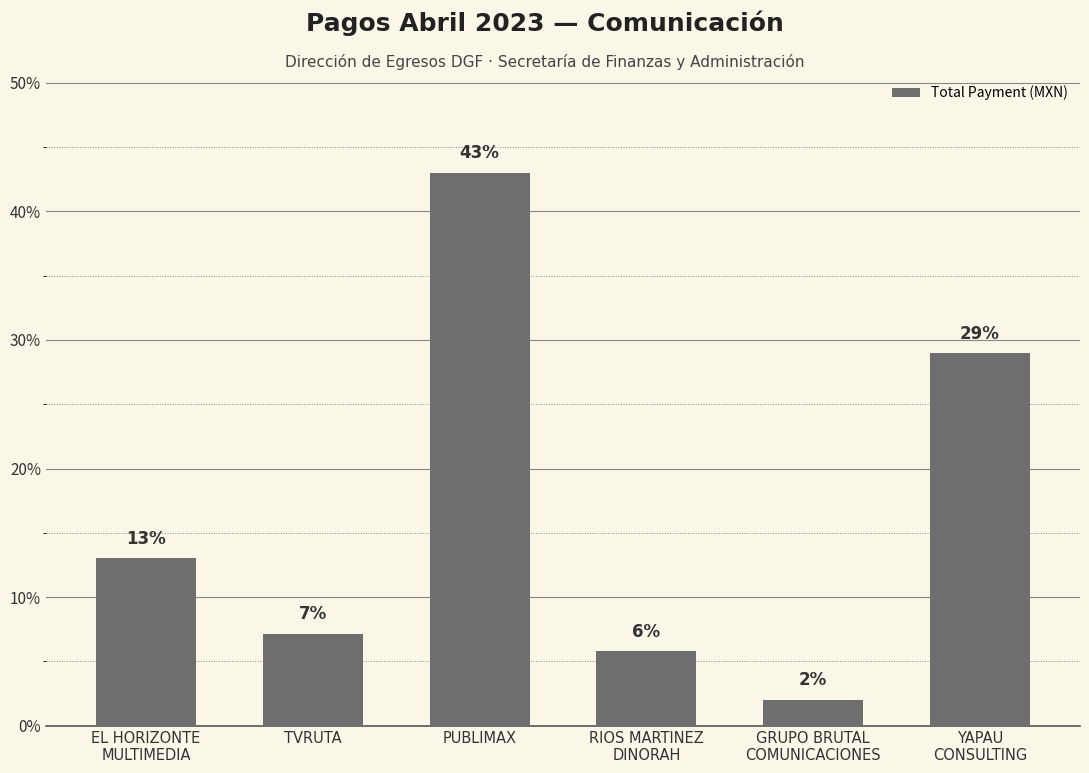

Are the bars horizontal?

No